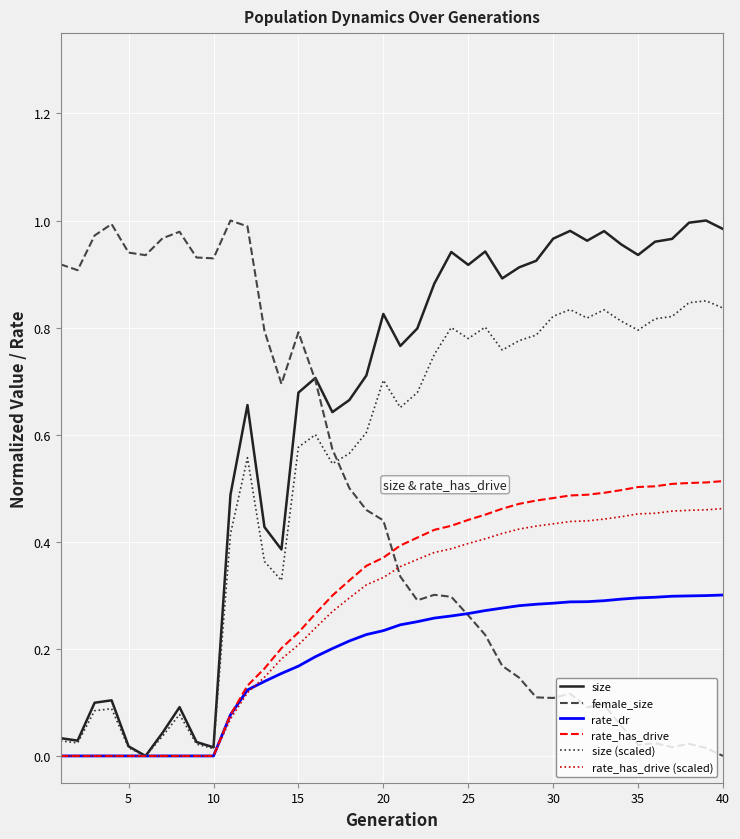

Which series has the largest total across all categories?

size